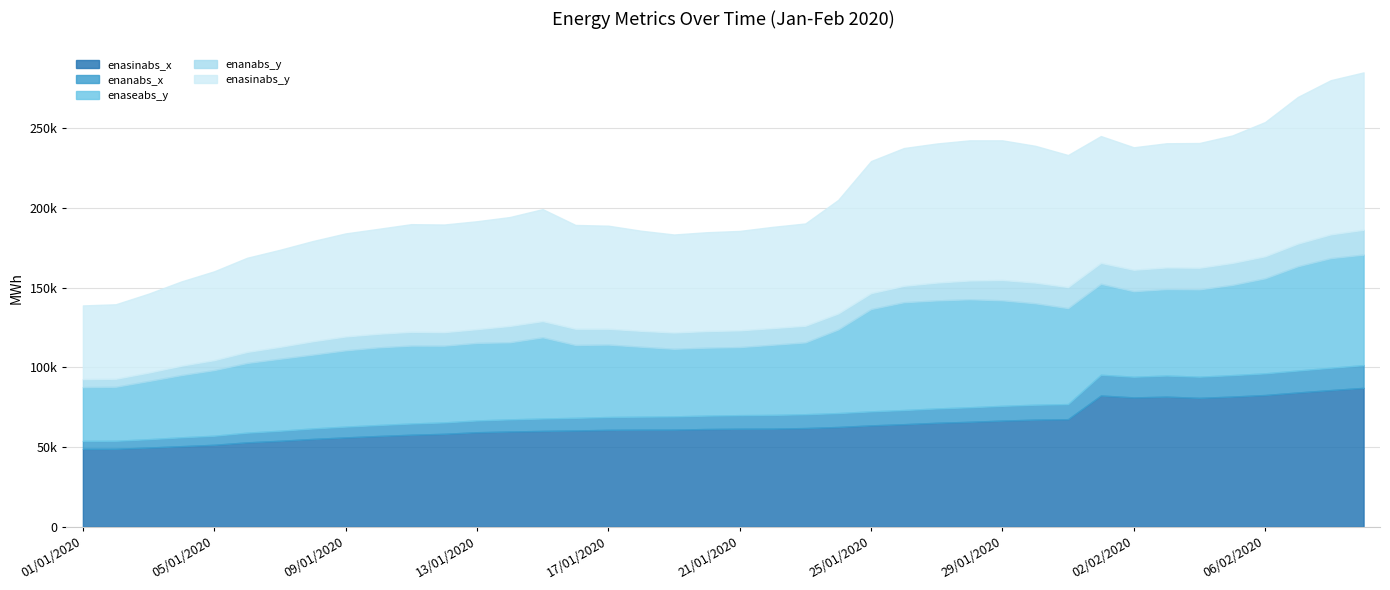

Reading right to left, transcribe all the data shown in this chart.

enasinabs_x: 09/02/2020=87224	08/02/2020=85820	07/02/2020=84329	06/02/2020=82730	05/02/2020=81748	04/02/2020=80949	03/02/2020=81704	02/02/2020=81223	01/02/2020=82412	31/01/2020=67567	30/01/2020=67275	29/01/2020=66677	28/01/2020=65912	27/01/2020=65296	26/01/2020=64419	25/01/2020=63668	24/01/2020=62667	23/01/2020=61997	22/01/2020=61626	21/01/2020=61573	20/01/2020=61397	19/01/2020=61020	18/01/2020=60981	17/01/2020=60871	16/01/2020=60485	15/01/2020=60199	14/01/2020=59832	13/01/2020=59379	12/01/2020=58376	11/01/2020=57802	10/01/2020=57016	09/01/2020=56129	08/01/2020=55167	07/01/2020=53999	06/01/2020=53020	05/01/2020=51489	04/01/2020=50621	03/01/2020=49773	02/01/2020=48978	01/01/2020=48945
enanabs_x: 09/02/2020=14273	08/02/2020=14024	07/02/2020=13777	06/02/2020=13590	05/02/2020=13459	04/02/2020=13295	03/02/2020=13243	02/02/2020=12974	01/02/2020=13032	31/01/2020=9472	30/01/2020=9366	29/01/2020=9264	28/01/2020=9122	27/01/2020=9008	26/01/2020=8890	25/01/2020=8807	24/01/2020=8721	23/01/2020=8683	22/01/2020=8612	21/01/2020=8523	20/01/2020=8420	19/01/2020=8303	18/01/2020=8179	17/01/2020=8057	16/01/2020=7923	15/01/2020=7790	14/01/2020=7619	13/01/2020=7396	12/01/2020=7165	11/01/2020=7048	10/01/2020=6885	09/01/2020=6773	08/01/2020=6579	07/01/2020=6307	06/01/2020=6083	05/01/2020=5695	04/01/2020=5568	03/01/2020=5239	02/01/2020=5040	01/01/2020=4980
enaseabs_y: 09/02/2020=69369	08/02/2020=68796	07/02/2020=65450	06/02/2020=59660	05/02/2020=56612	04/02/2020=54809	03/02/2020=54264	02/02/2020=53689	01/02/2020=57093	31/01/2020=60241	30/01/2020=63654	29/01/2020=66227	28/01/2020=67776	27/01/2020=67809	26/01/2020=67655	25/01/2020=64204	24/01/2020=52486	23/01/2020=45074	22/01/2020=44031	21/01/2020=42715	20/01/2020=42637	19/01/2020=42423	18/01/2020=43859	17/01/2020=45466	16/01/2020=45735	15/01/2020=50968	14/01/2020=48372	13/01/2020=48657	12/01/2020=48165	11/01/2020=48897	10/01/2020=48735	09/01/2020=47874	08/01/2020=46331	07/01/2020=45186	06/01/2020=43738	05/01/2020=41204	04/01/2020=39056	03/01/2020=36513	02/01/2020=33894	01/01/2020=33775
enanabs_y: 09/02/2020=15597	08/02/2020=14924	07/02/2020=14256	06/02/2020=13837	05/02/2020=13818	04/02/2020=13566	03/02/2020=13599	02/02/2020=13466	01/02/2020=13140	31/01/2020=13224	30/01/2020=13007	29/01/2020=12757	28/01/2020=11802	27/01/2020=11181	26/01/2020=10305	25/01/2020=9986	24/01/2020=10039	23/01/2020=10468	22/01/2020=10464	21/01/2020=10517	20/01/2020=10427	19/01/2020=10230	18/01/2020=10003	17/01/2020=9926	16/01/2020=10193	15/01/2020=10195	14/01/2020=10270	13/01/2020=8635	12/01/2020=8489	11/01/2020=8670	10/01/2020=8546	09/01/2020=8712	08/01/2020=8408	07/01/2020=7468	06/01/2020=6950	05/01/2020=6254	04/01/2020=5922	03/01/2020=5293	02/01/2020=5023	01/01/2020=5025
enasinabs_y: 09/02/2020=98730	08/02/2020=96747	07/02/2020=92016	06/02/2020=84223	05/02/2020=79958	04/02/2020=78267	03/02/2020=77911	02/02/2020=76846	01/02/2020=79574	31/01/2020=82832	30/01/2020=85831	29/01/2020=87626	28/01/2020=87945	27/01/2020=87272	26/01/2020=86449	25/01/2020=82874	24/01/2020=71254	23/01/2020=64164	22/01/2020=63517	21/01/2020=62380	20/01/2020=62008	19/01/2020=61494	18/01/2020=62809	17/01/2020=64671	16/01/2020=65127	15/01/2020=70239	14/01/2020=68325	13/01/2020=67720	12/01/2020=67539	11/01/2020=67534	10/01/2020=65843	09/01/2020=64662	08/01/2020=62863	07/01/2020=60904	06/01/2020=59063	05/01/2020=55736	04/01/2020=52850	03/01/2020=49517	02/01/2020=46733	01/01/2020=46229